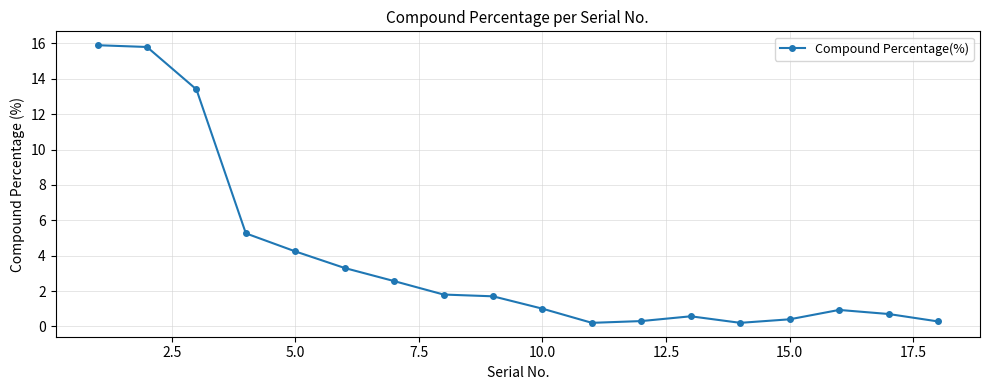

True or false: there are more than 0 points higher than both neighbors.

True